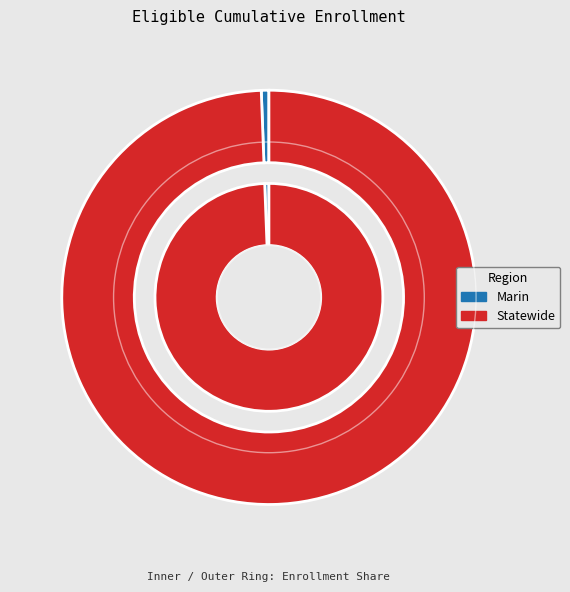

To the nearest percent, what is the difference between the Statewide and Marin slice percentages?

99%